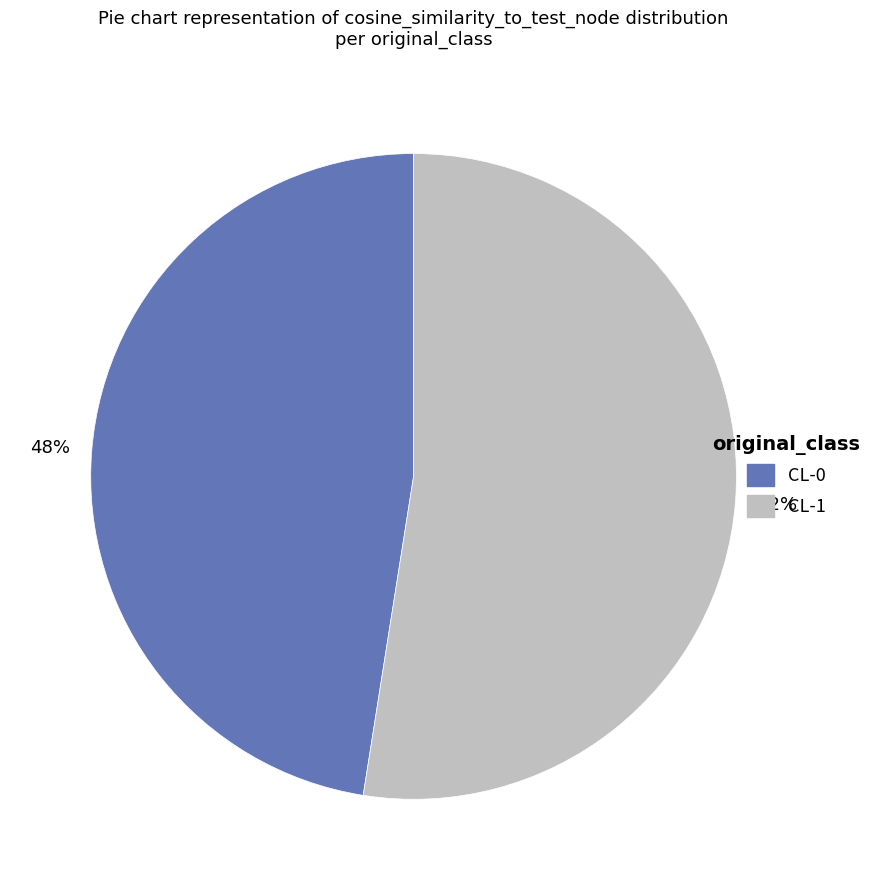

Is the sum of CL-0 and CL-1 greater than half?

Yes